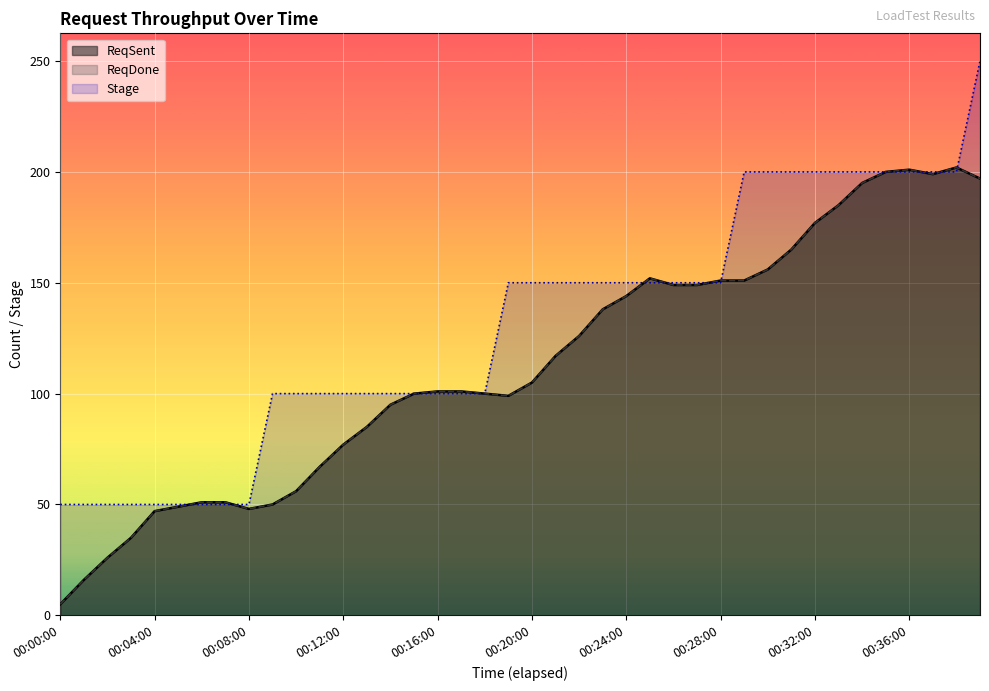

Where is Stage nearest to the value 150?

00:19:00